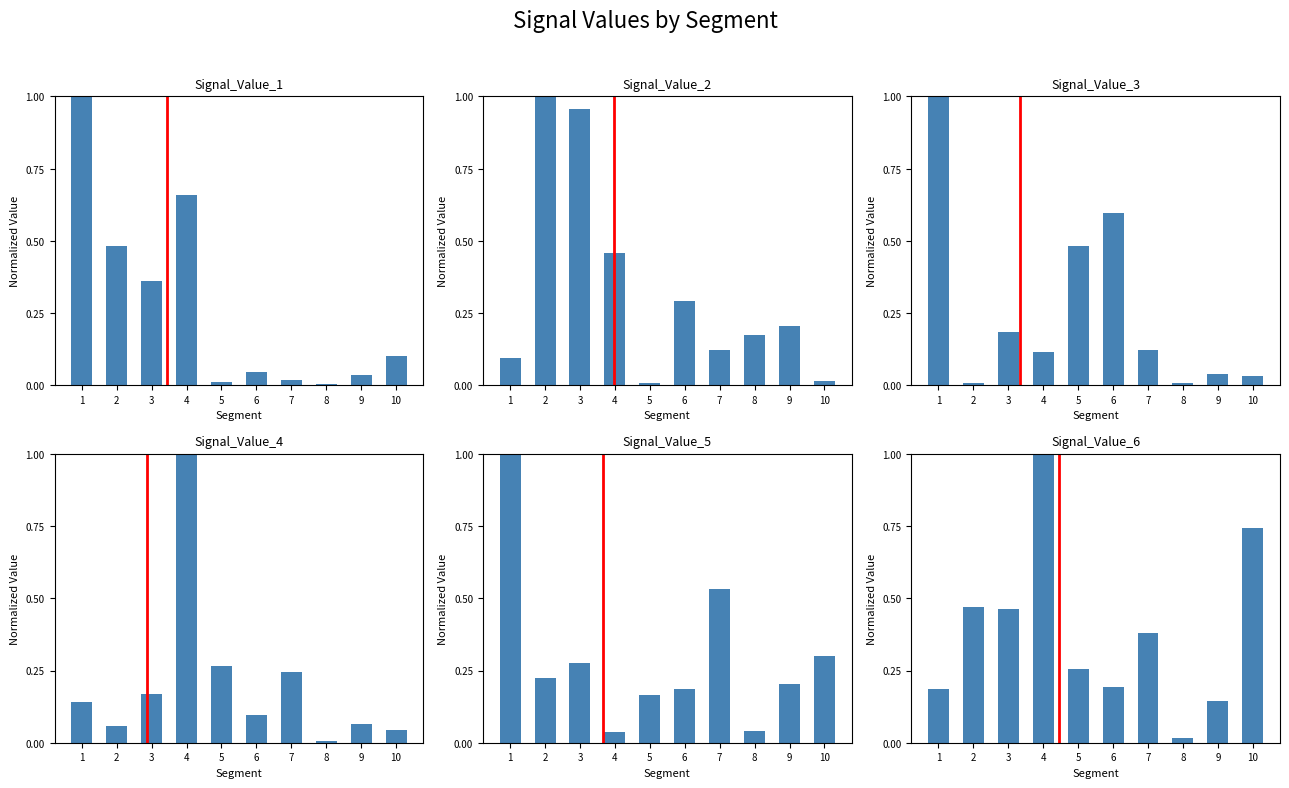

At how many categories does at least one series exceed 0?

10